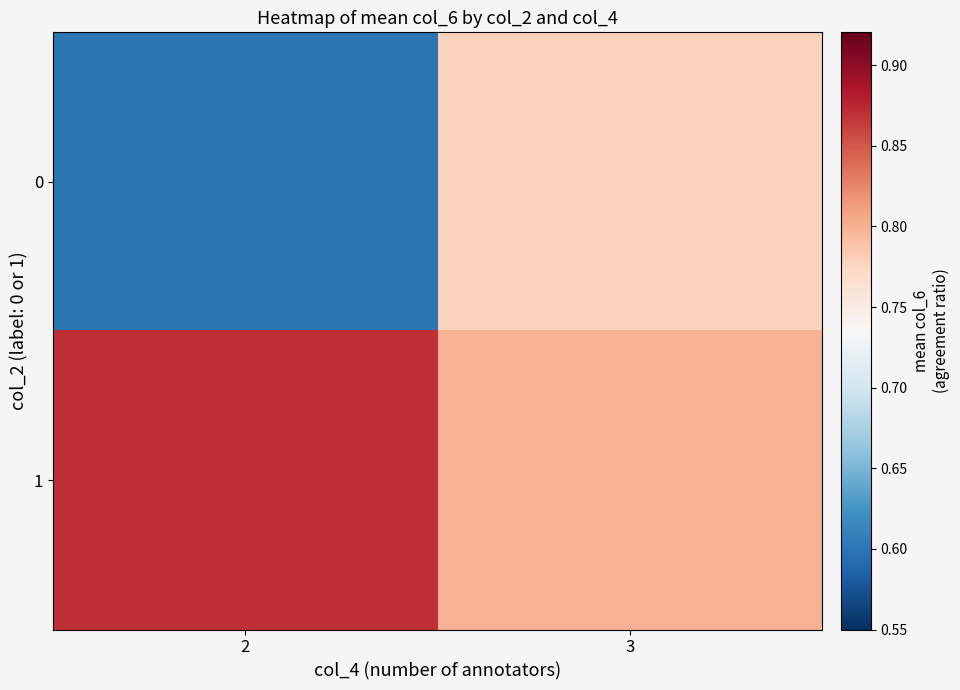

At which category is the sum across all series the highest?

3